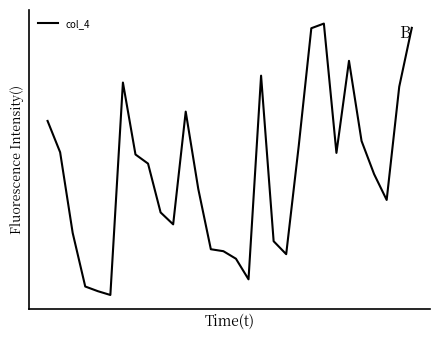

What is the difference between the second highest and minimum values?

22.4